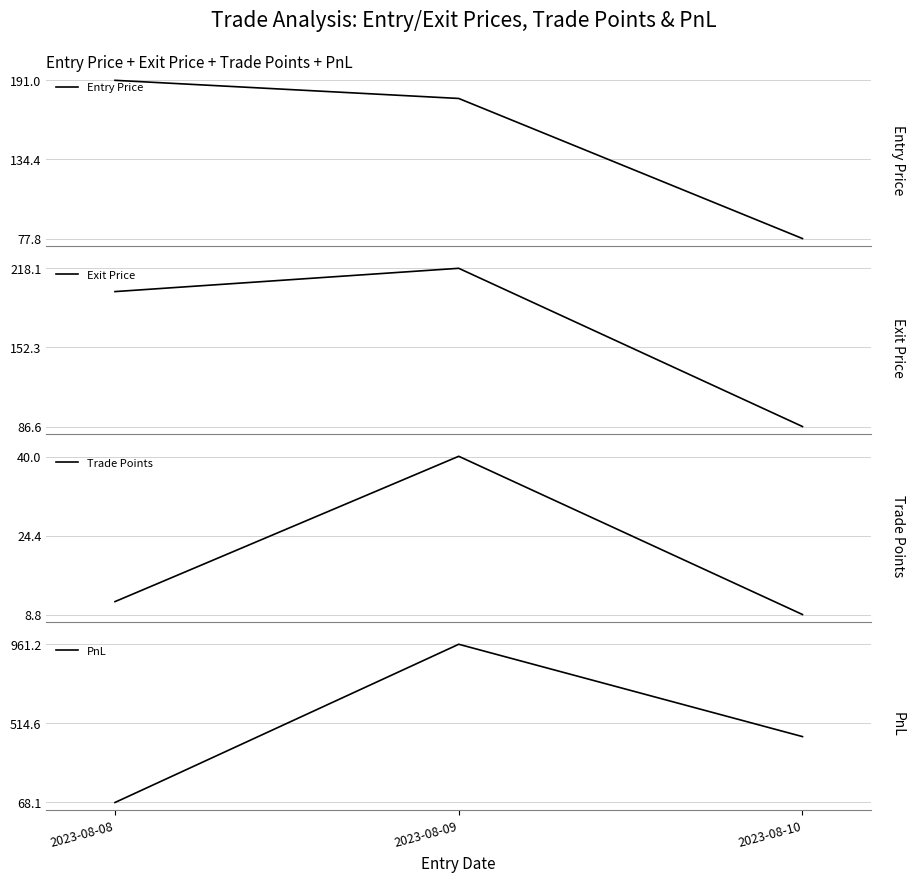

What is the total value across all series at 2023-08-08?

469.1